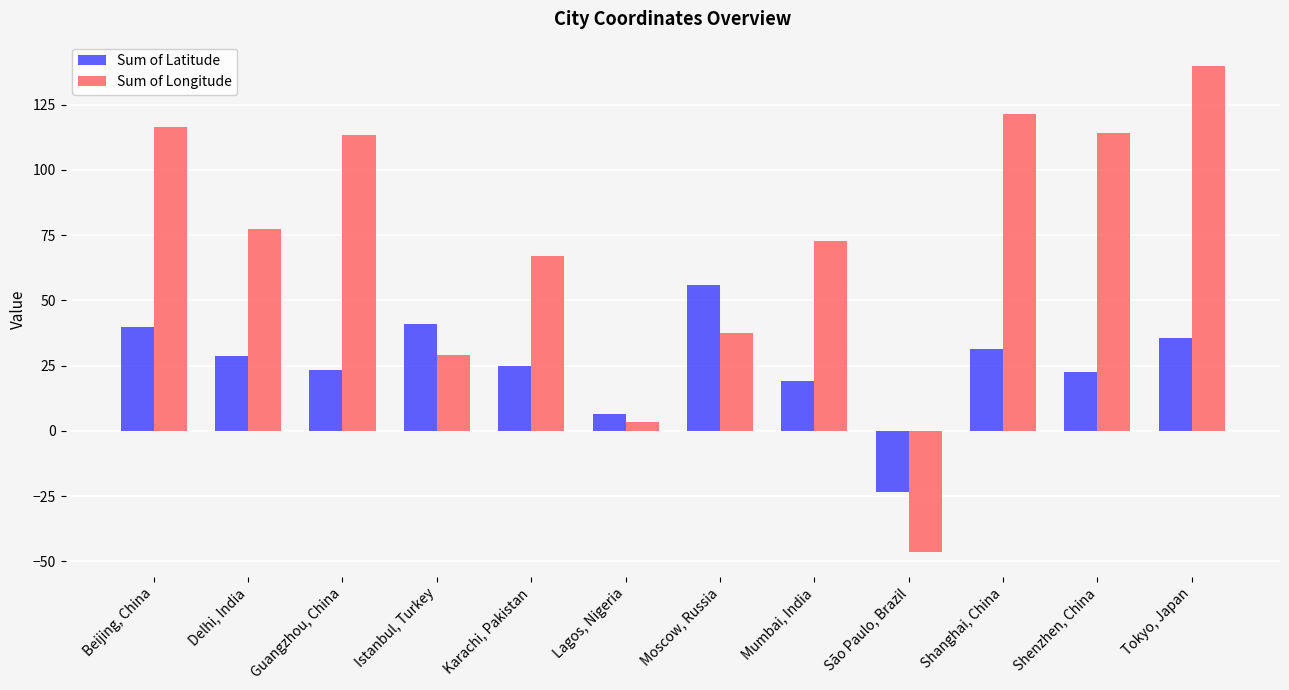

How many values in the Sum of Latitude series are below 28?

6